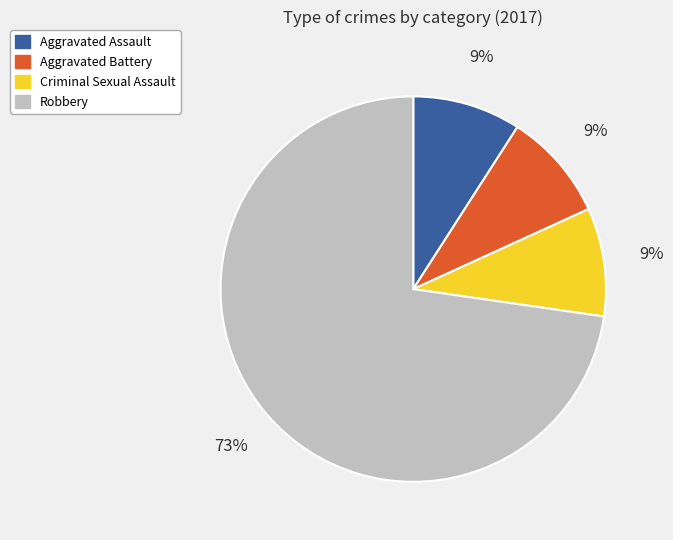

To the nearest percent, what is the average slice percentage?

25%